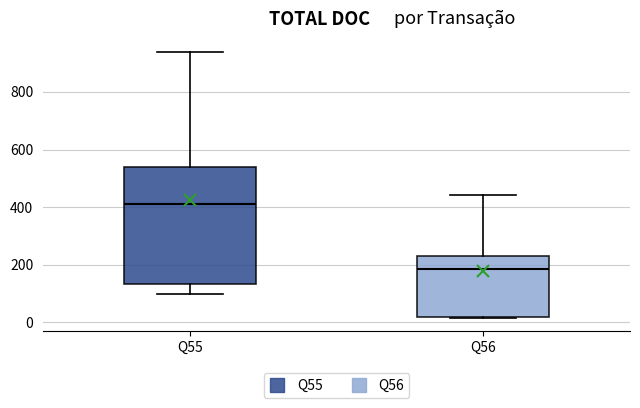

Where does the upper whisker of the box for Q56 end on the y-axis? The values are not printed on the chart, so give them approximately, as read against the axis.

440